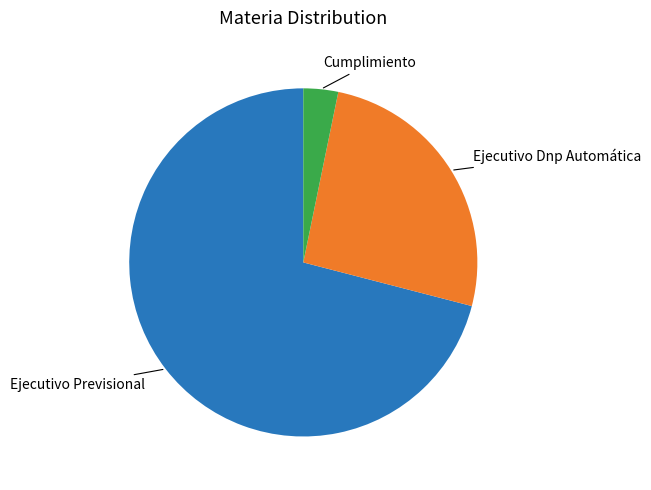

Count the number of slices in the pie.

3